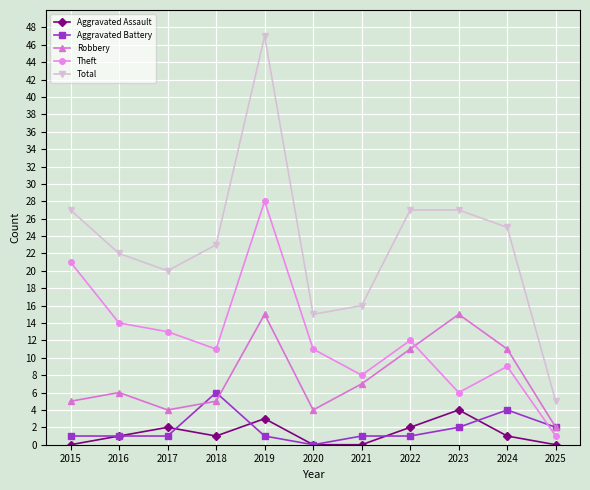

Reading right to left, transcribe all the data shown in this chart.

Aggravated Assault: 2025=0	2024=1	2023=4	2022=2	2021=0	2020=0	2019=3	2018=1	2017=2	2016=1	2015=0
Aggravated Battery: 2025=2	2024=4	2023=2	2022=1	2021=1	2020=0	2019=1	2018=6	2017=1	2016=1	2015=1
Robbery: 2025=2	2024=11	2023=15	2022=11	2021=7	2020=4	2019=15	2018=5	2017=4	2016=6	2015=5
Theft: 2025=1	2024=9	2023=6	2022=12	2021=8	2020=11	2019=28	2018=11	2017=13	2016=14	2015=21
Total: 2025=5	2024=25	2023=27	2022=27	2021=16	2020=15	2019=47	2018=23	2017=20	2016=22	2015=27